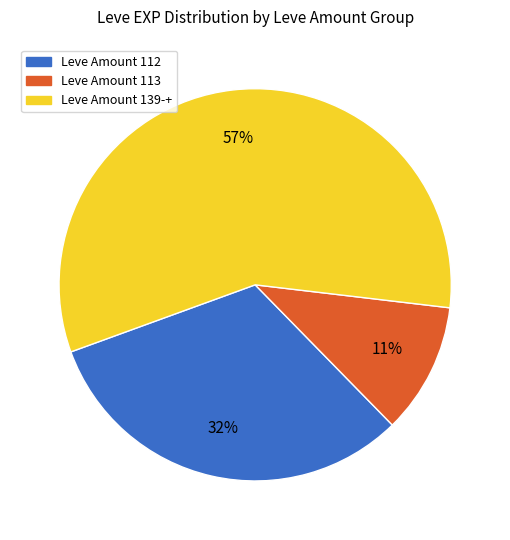

Is there any slice that represents more than half of the pie?

Yes